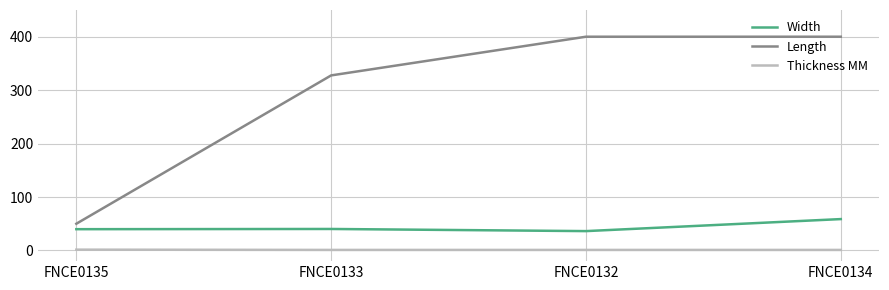

What is the difference between the second highest and second lowest values in the Length series?

72.4